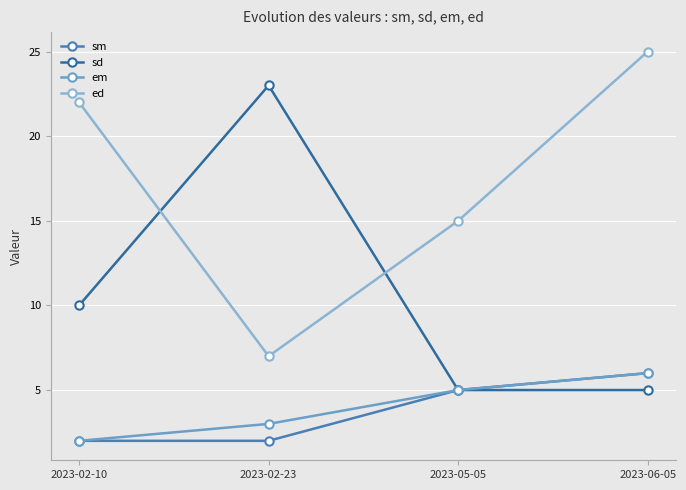

What are all the series names shown in the legend?

sm, sd, em, ed